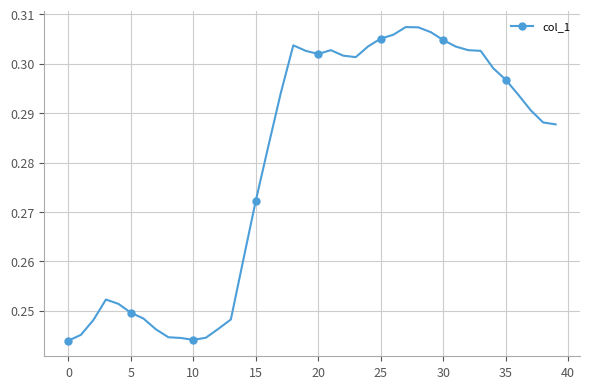

What is the sum of all values?

11.2